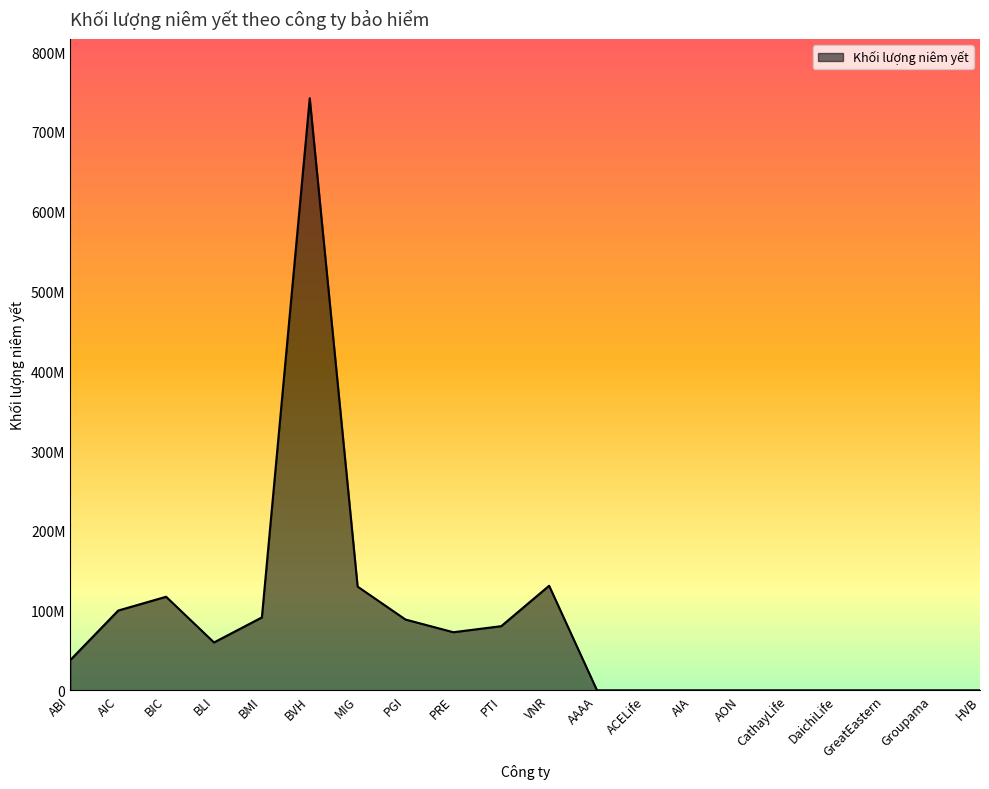

Where is the data nearest to the value 371161382?

VNR